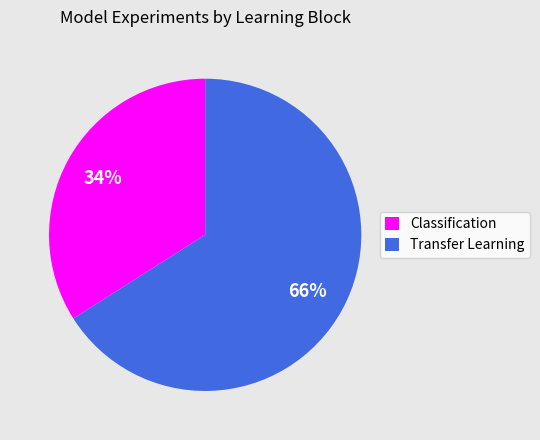

Approximately how many times larger is the value at Classification compared to Transfer Learning?

0.5